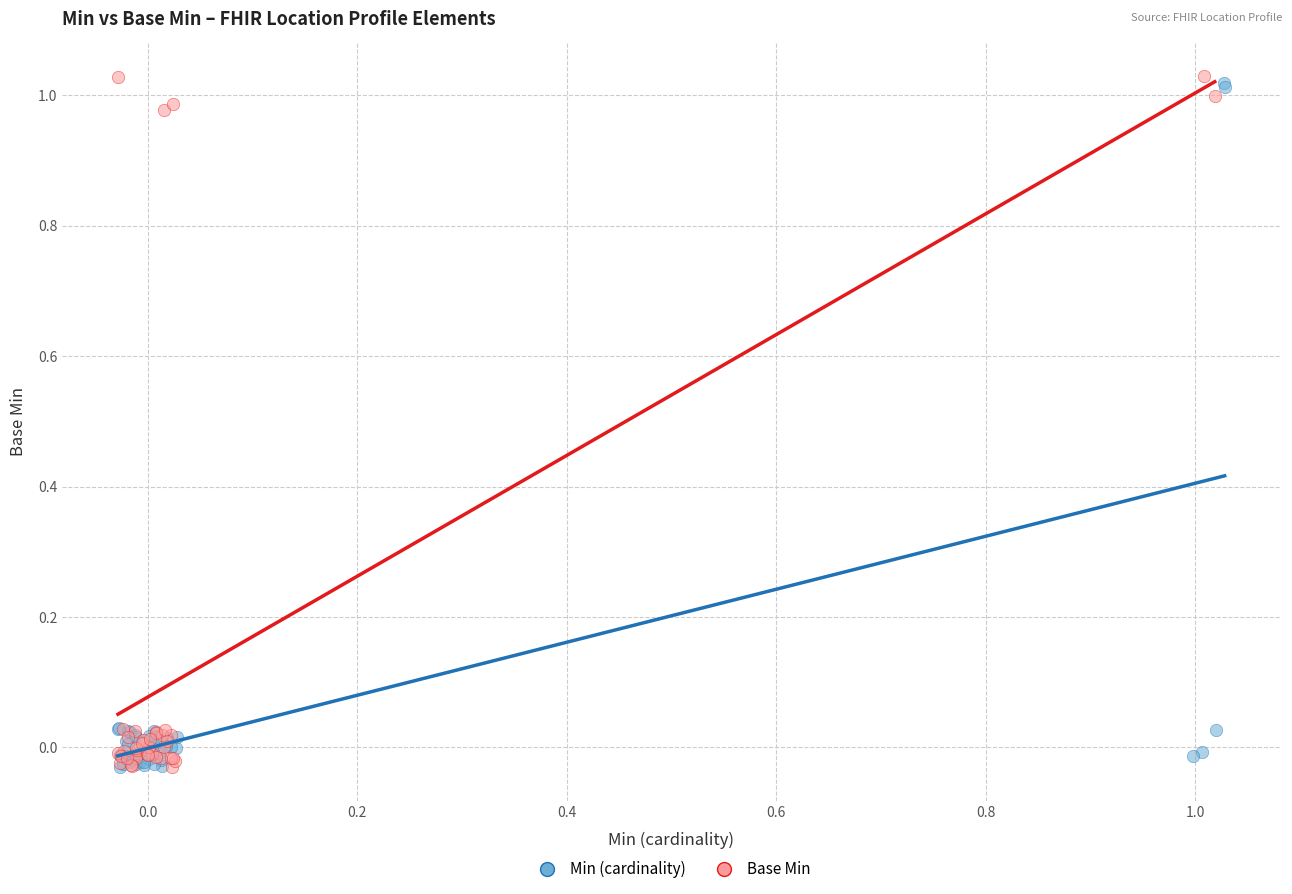

What are all the series names shown in the legend?

Min (cardinality), Base Min